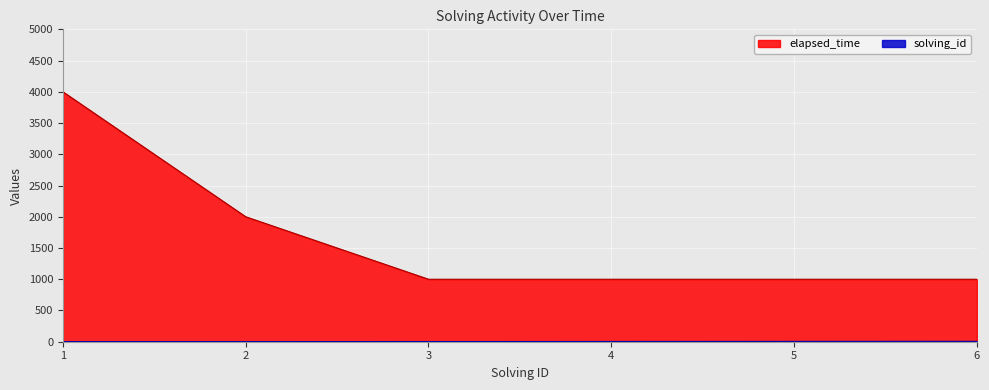

How many lines are shown in the chart?

2